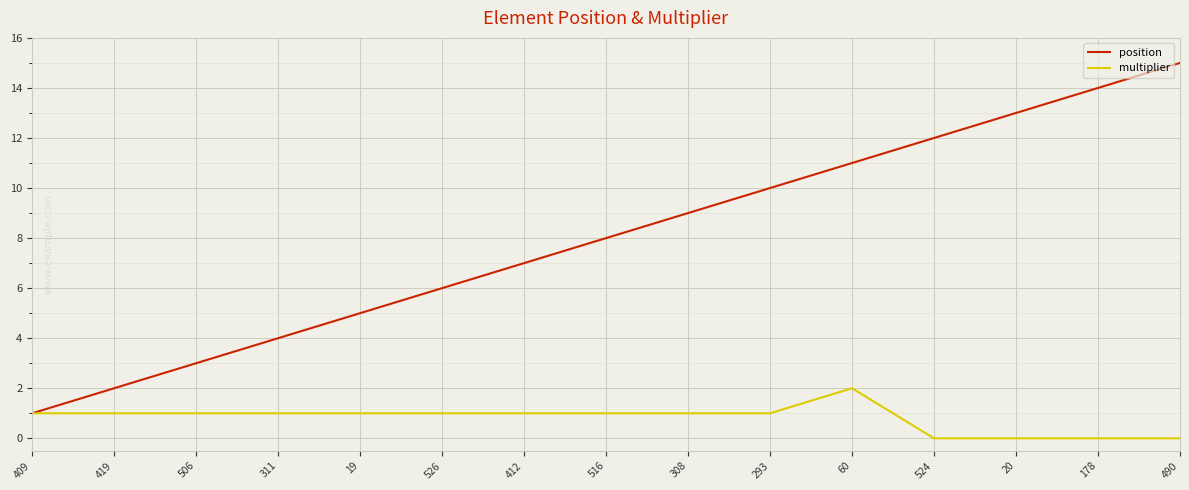

What position from the left is 506?

3